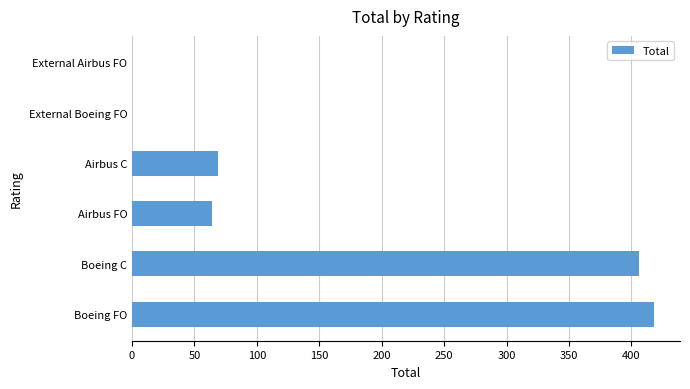

What is the change in value from Boeing FO to External Boeing FO?

-418